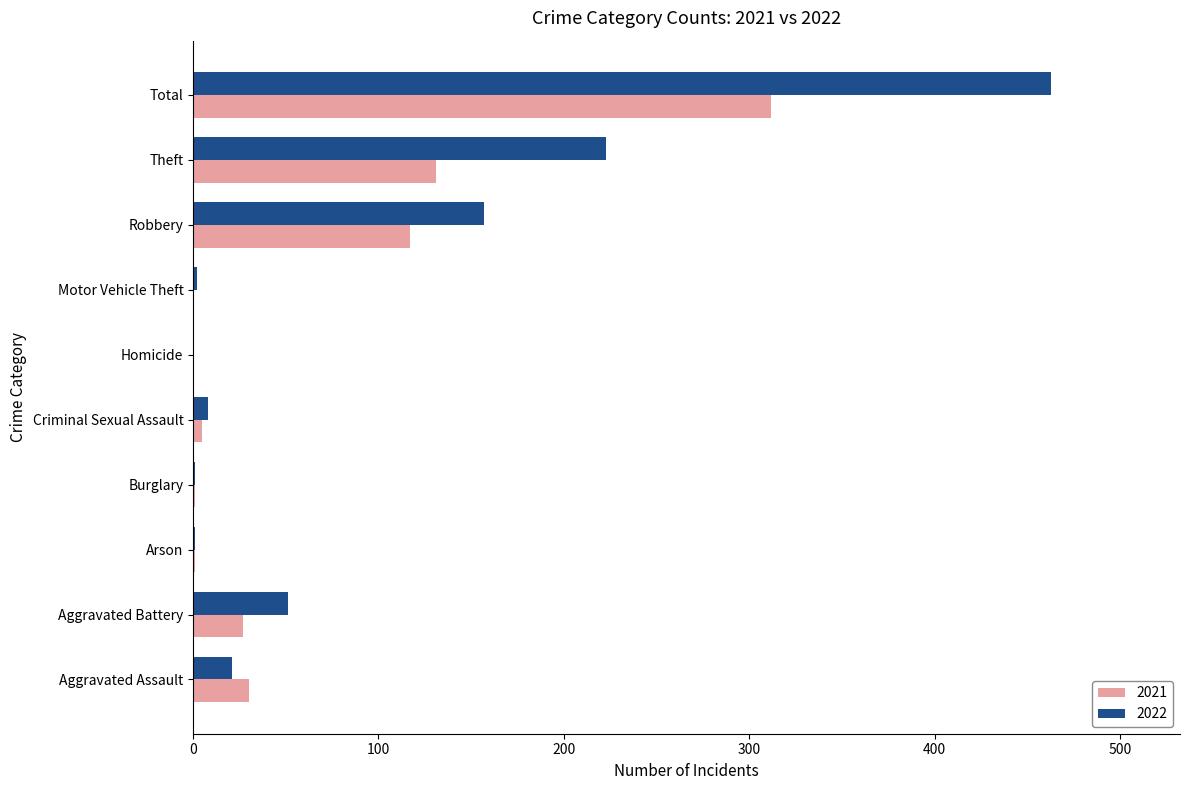

Which category has the highest value in the 2022 series?

Total